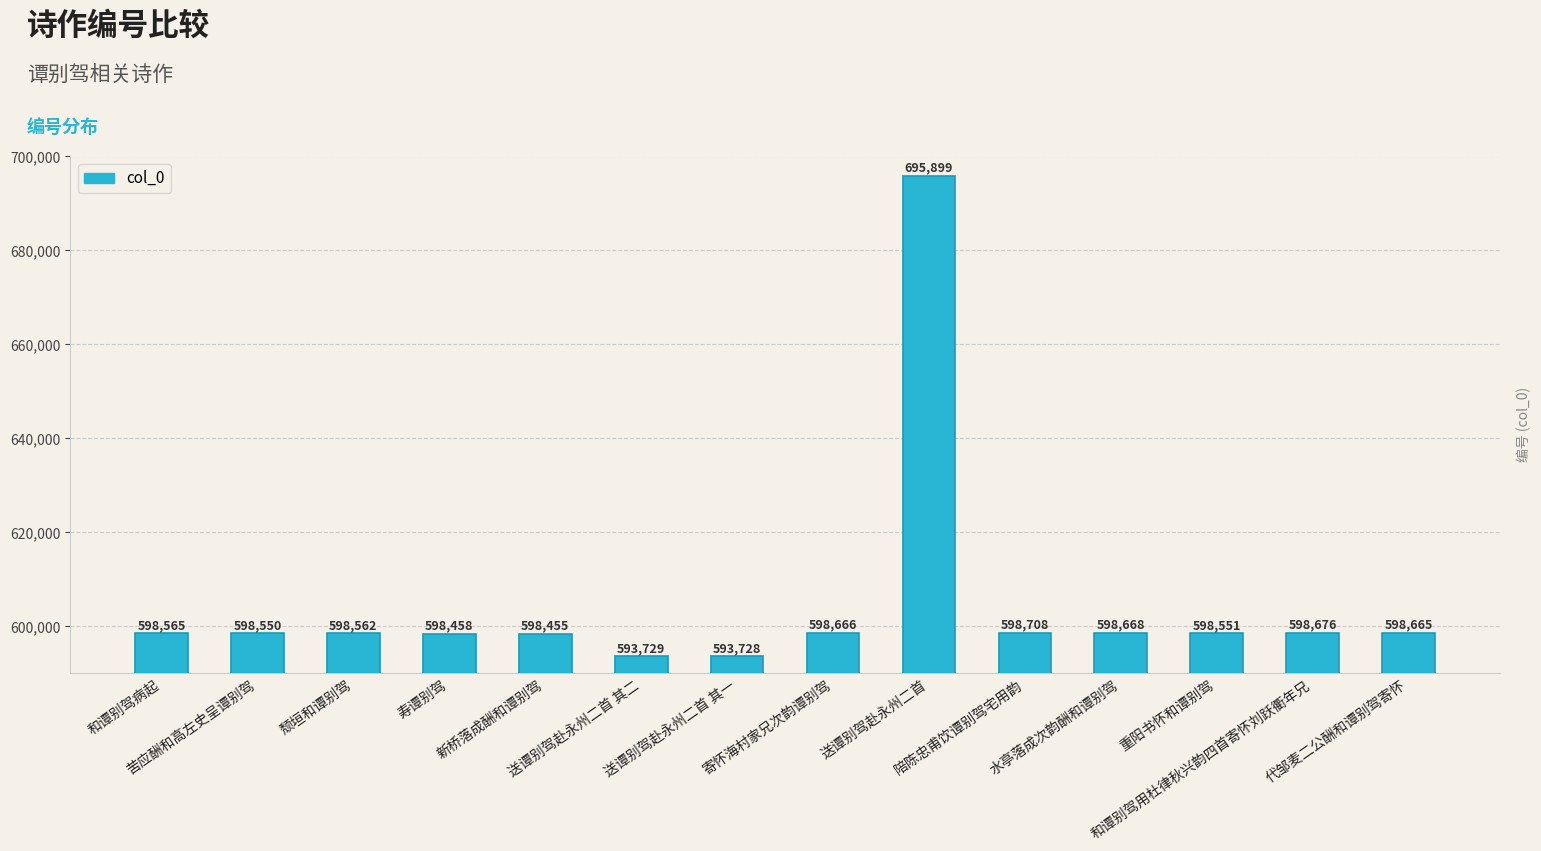

Reading left to right, extract all data points from this chart.

和谭别驾病起=598565	苦应酬和高左史呈谭别驾=598550	颓垣和谭别驾=598562	寿谭别驾=598458	新桥落成酬和谭别驾=598455	送谭别驾赴永州二首 其二=593729	送谭别驾赴永州二首 其一=593728	寄怀海村家兄次韵谭别驾=598666	送谭别驾赴永州二首=695899	陪陈忠甫饮谭别驾宅用韵=598708	水亭落成次韵酬和谭别驾=598668	重阳书怀和谭别驾=598551	和谭别驾用杜律秋兴韵四首寄怀刘跃衢年兄=598676	代邹麦二公酬和谭别驾寄怀=598665